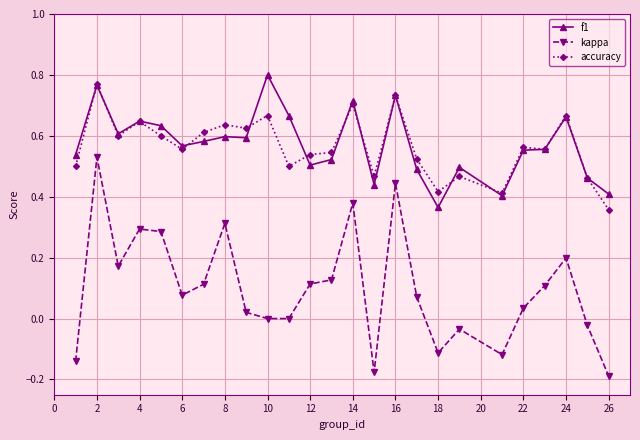

Which series has the largest range (max minus min)?

kappa